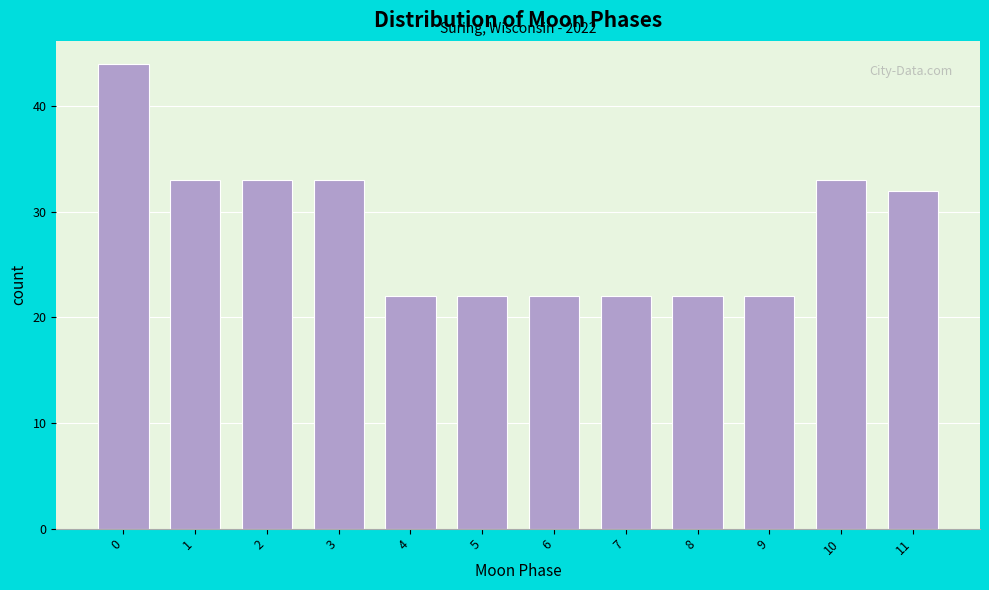

Reading left to right, what are all the values shown in this chart?

0=44	1=33	2=33	3=33	4=22	5=22	6=22	7=22	8=22	9=22	10=33	11=32